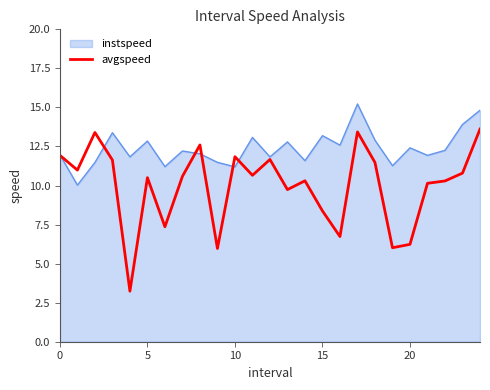

What is the maximum value shown in the chart?

15.2